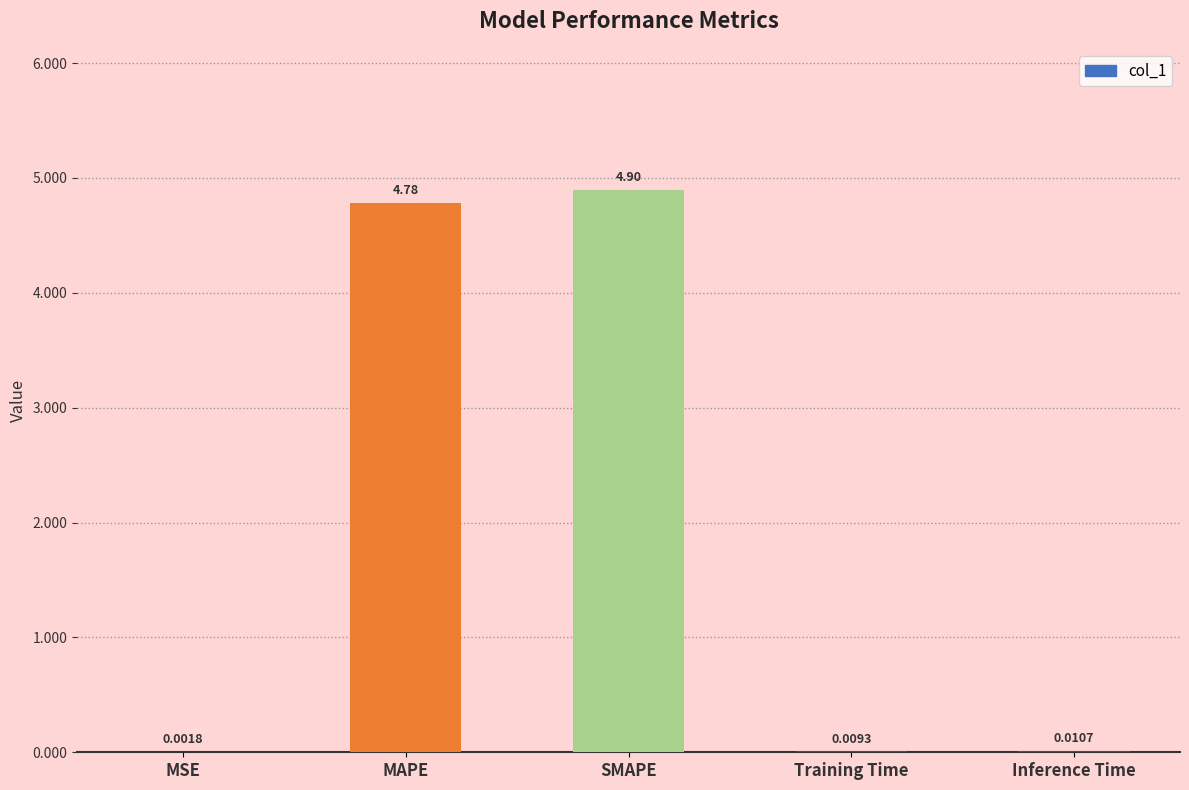

Where is the data nearest to the value 2?

Inference Time